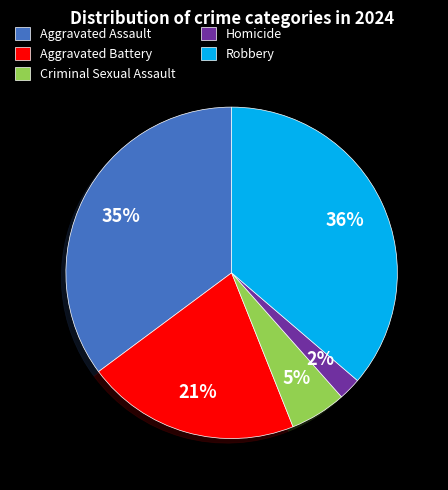

Combined, do Aggravated Assault and Aggravated Battery account for over 50%?

Yes